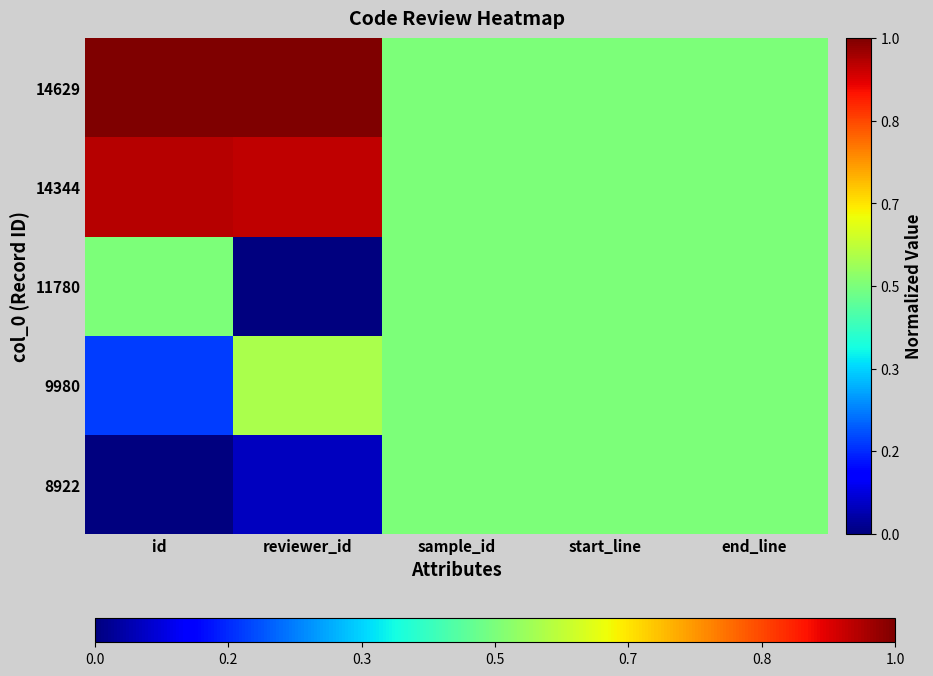

Rank the series by their maximum value, from lowest to highest.

8922, 11780, 9980, 14344, 14629